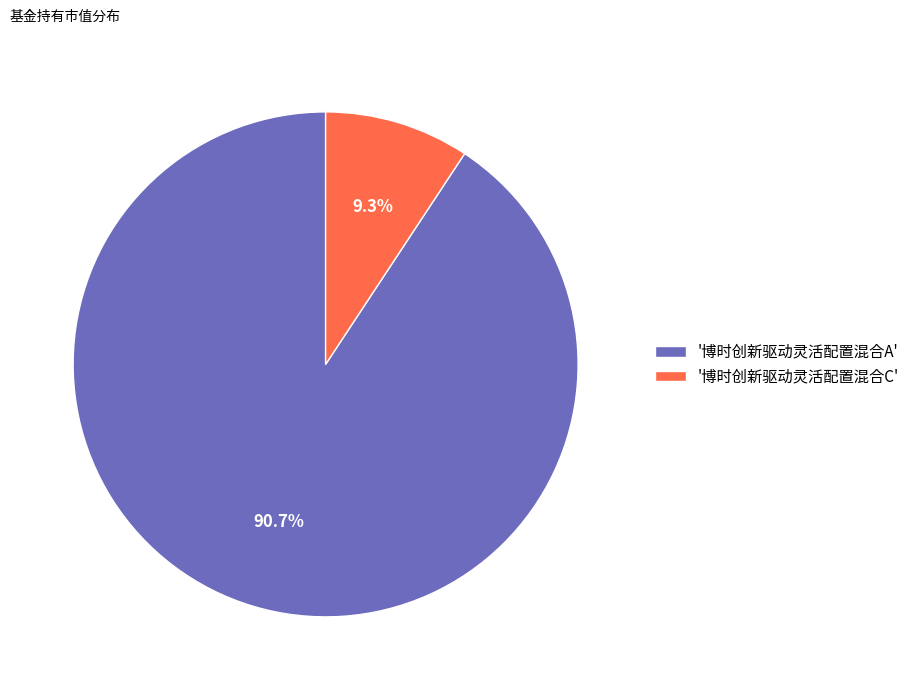

Between '博时创新驱动灵活配置混合A' and '博时创新驱动灵活配置混合C', which is larger?

'博时创新驱动灵活配置混合A'